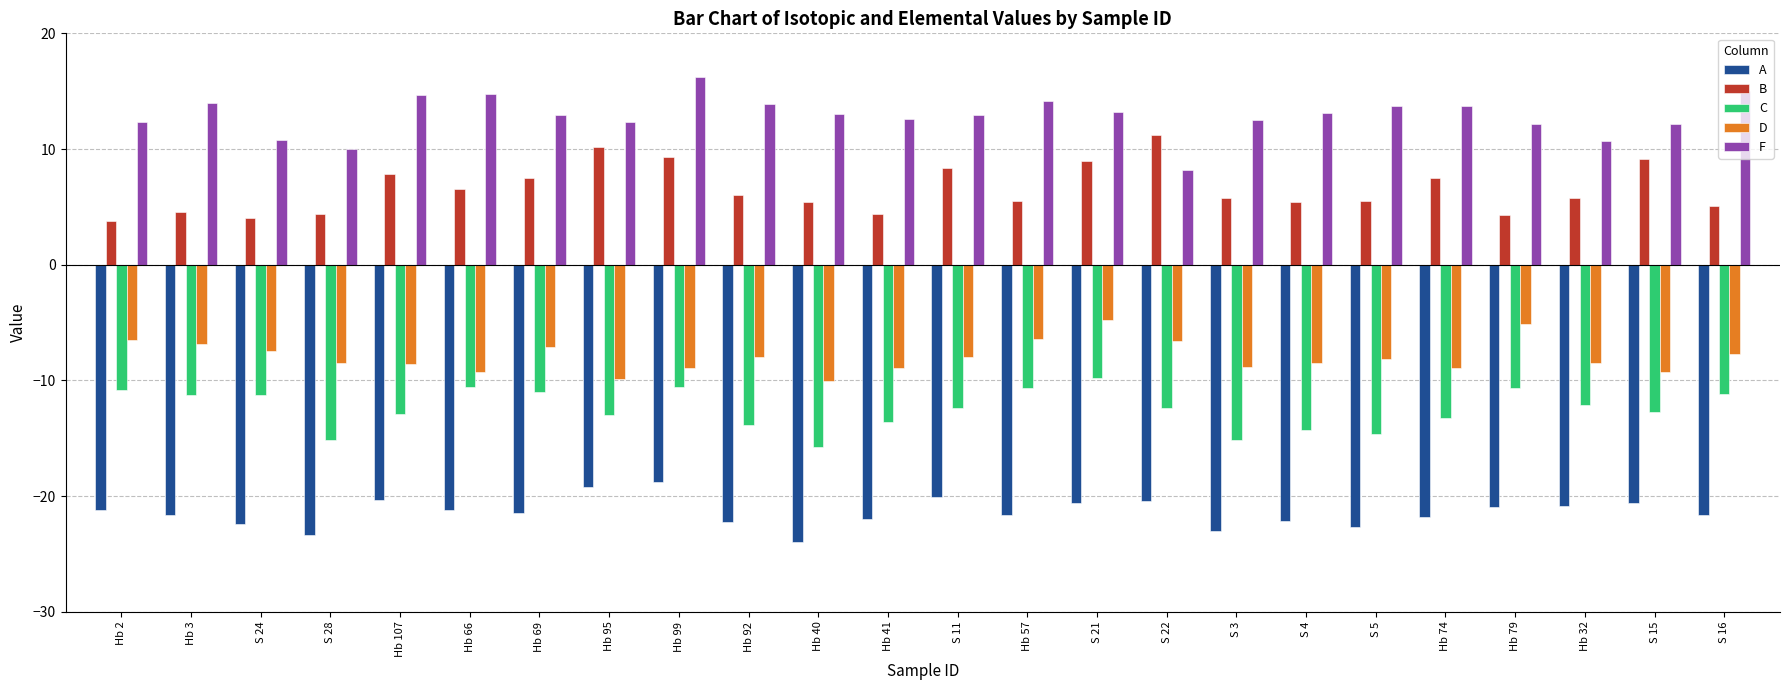

The value of B at S 24 is 4.0. True or false?

True